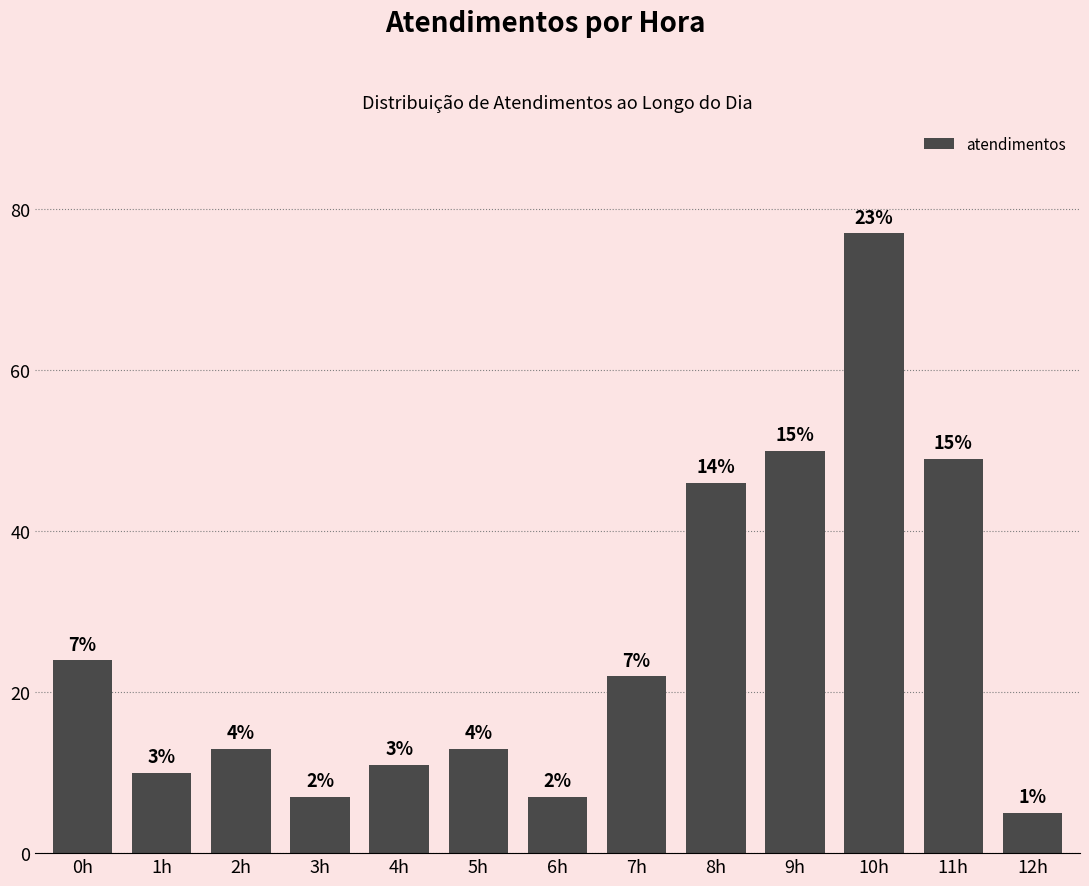

At which label is the value closest to 41?

8h